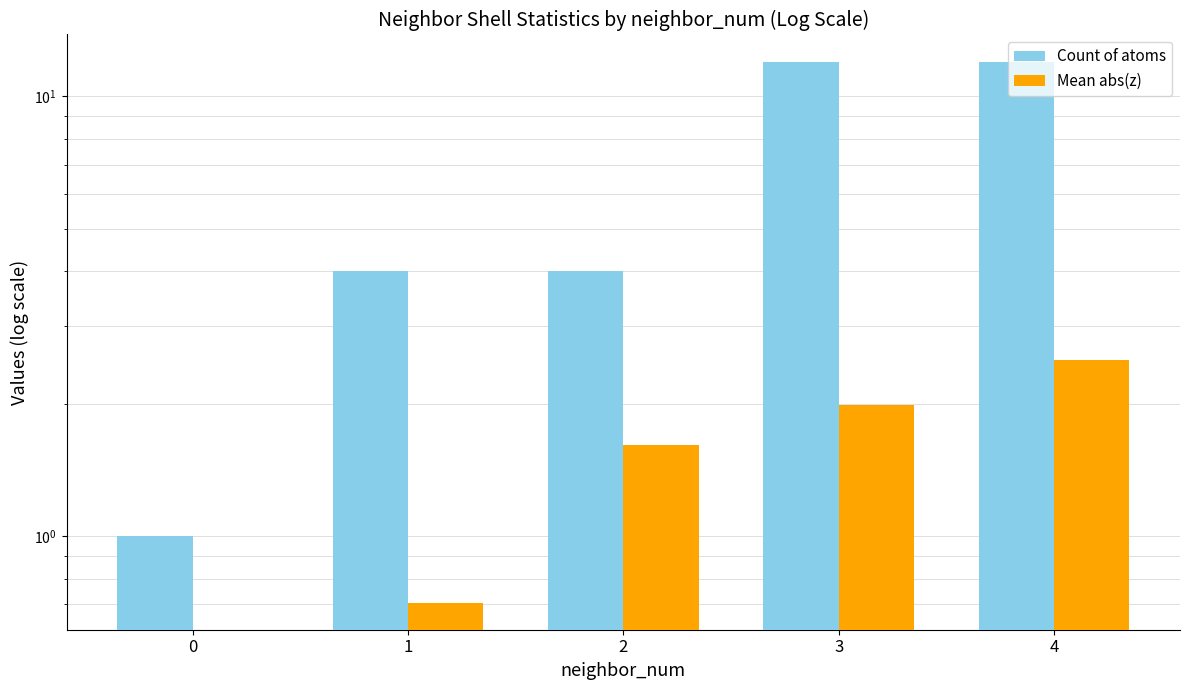

What is the minimum value for Count of atoms?

1.0